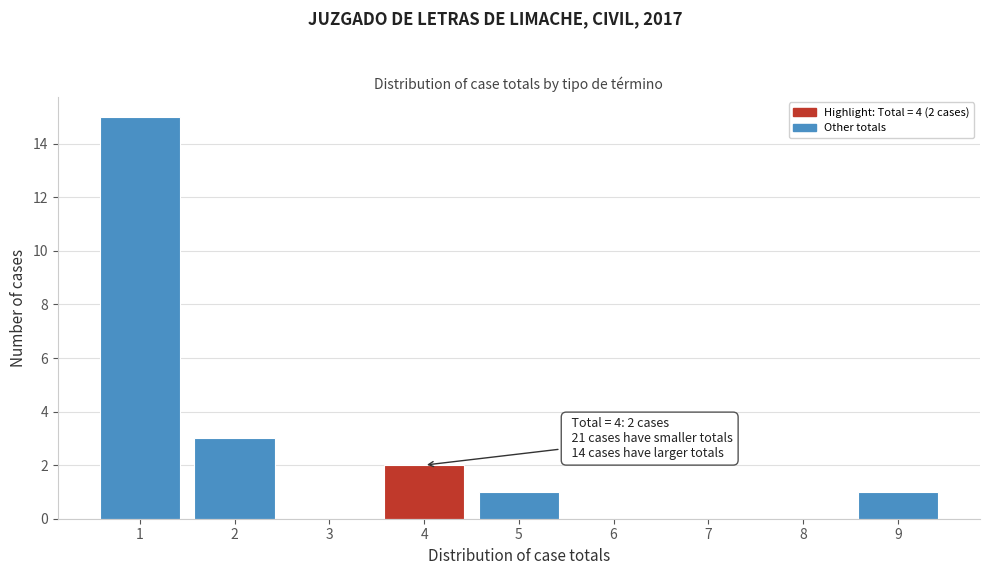

Reading left to right, extract all data points from this chart.

1=15	2=3	3=0	4=2	5=1	6=0	7=0	8=0	9=1